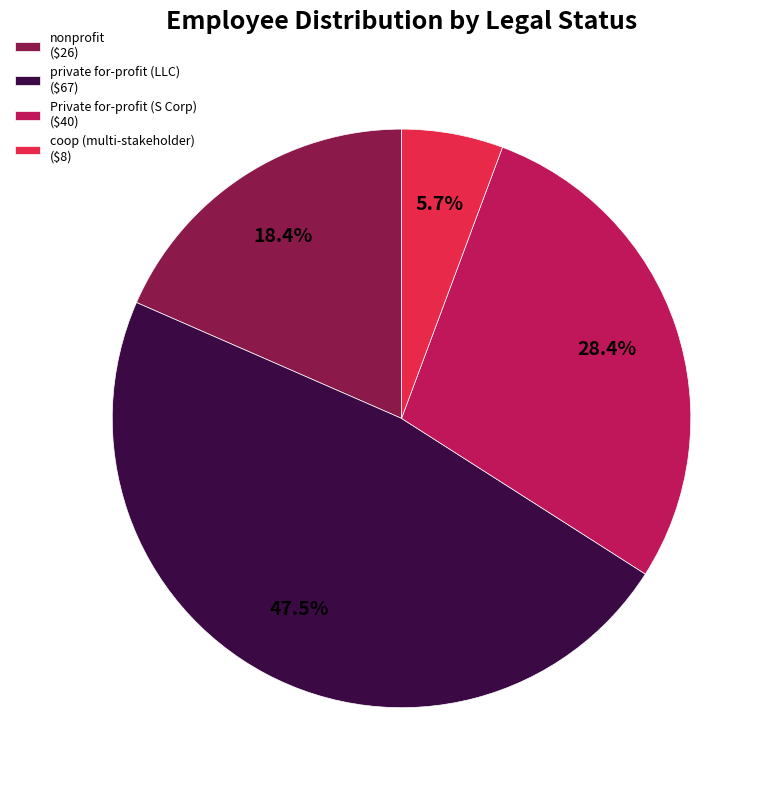

Which slice is the largest?

private for-profit (LLC) ($67)